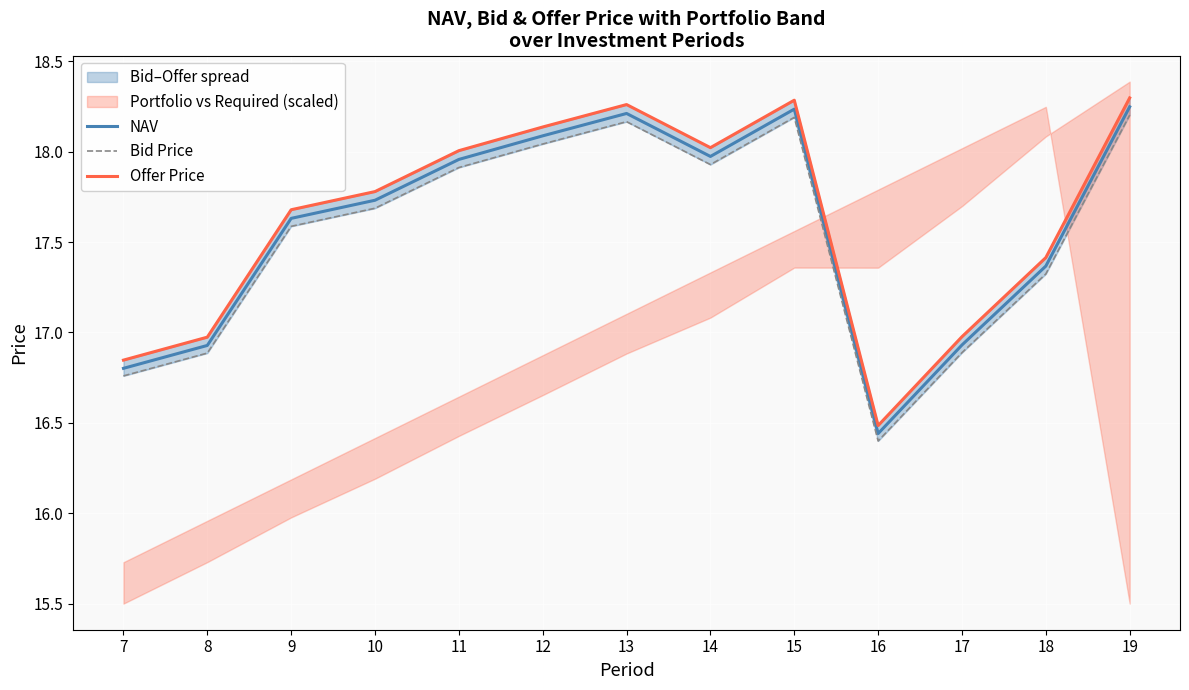

What is the total value across all series at 7?

50.4